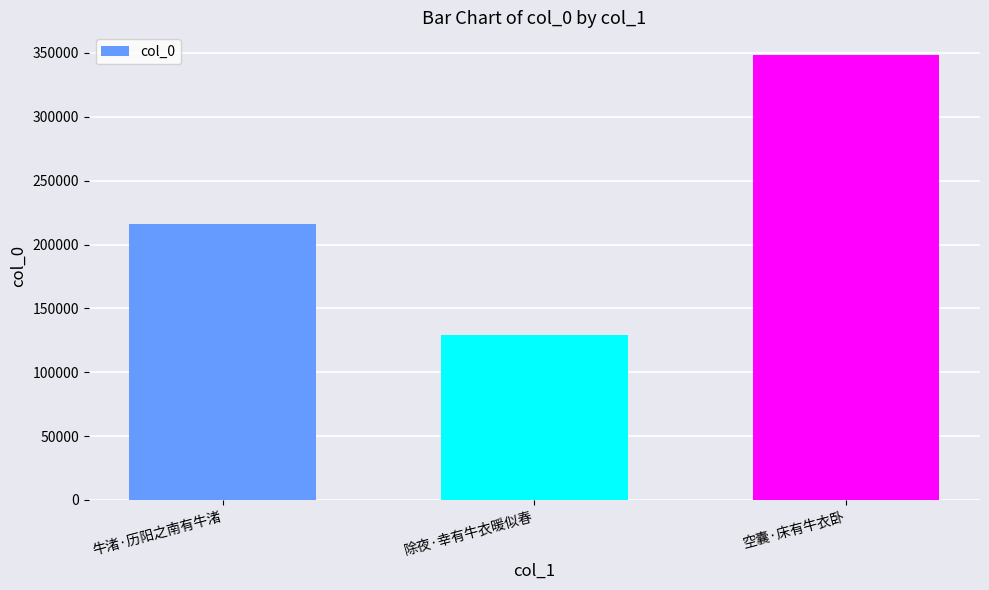

At which category does the chart reach its minimum across all series?

除夜·幸有牛衣暖似春